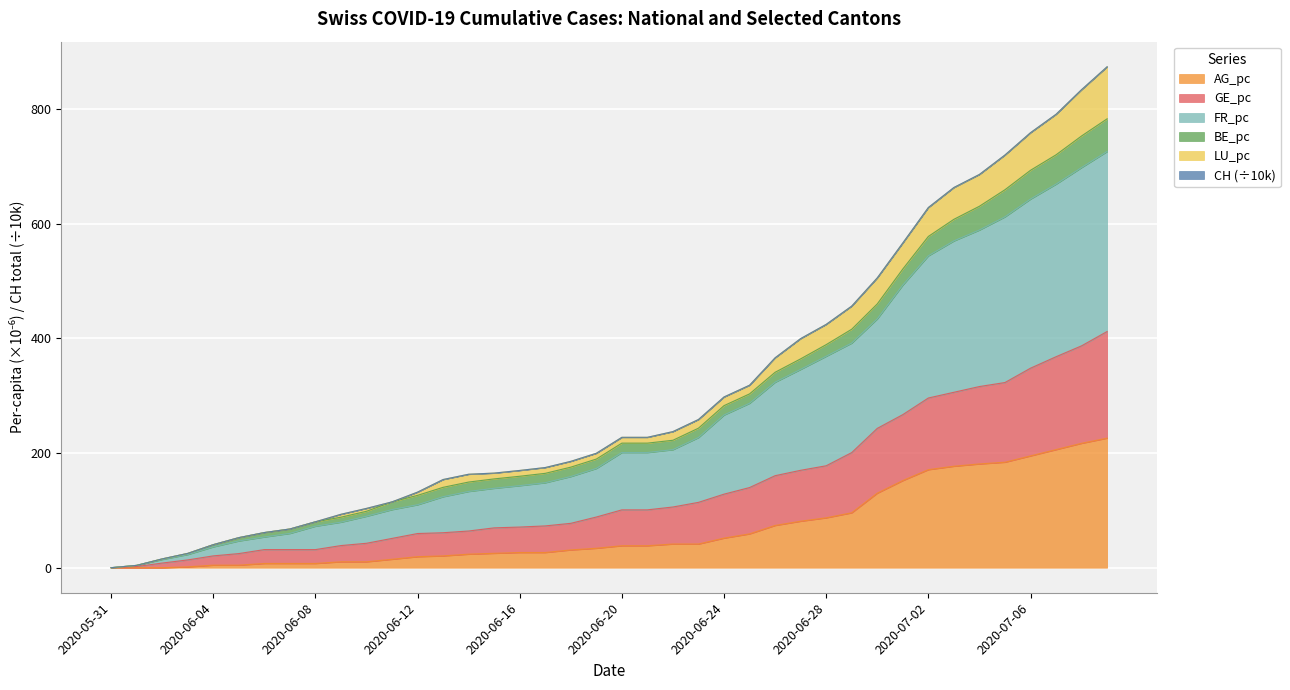

What is the highest value of the AG_pc series?

226.0